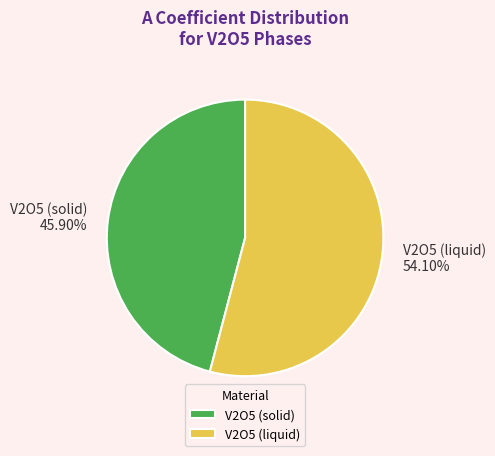

What percentage is the V2O5 (liquid) slice, to the nearest percent?

54%